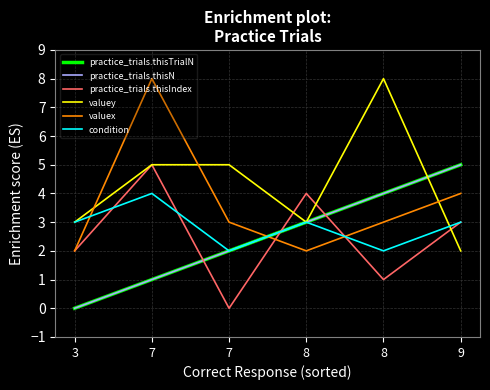

What is the spread (max minus min) of values at 7?

7